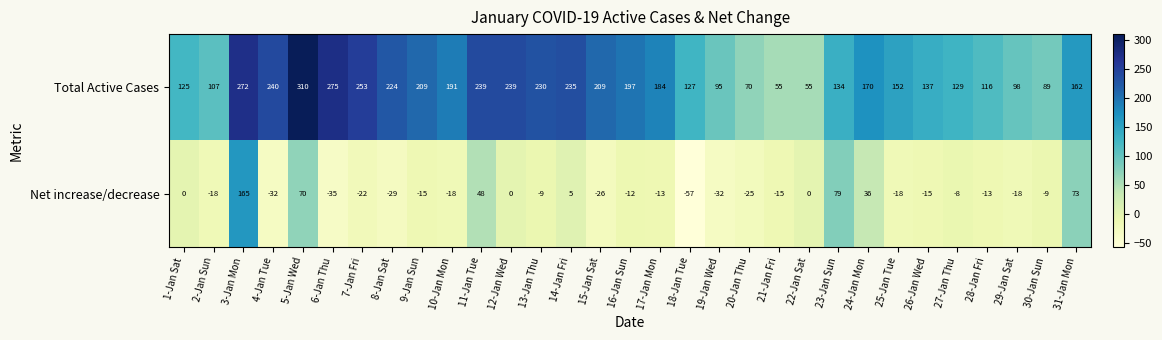

The value of Net increase/decrease at 26-Jan Wed is -15. True or false?

True